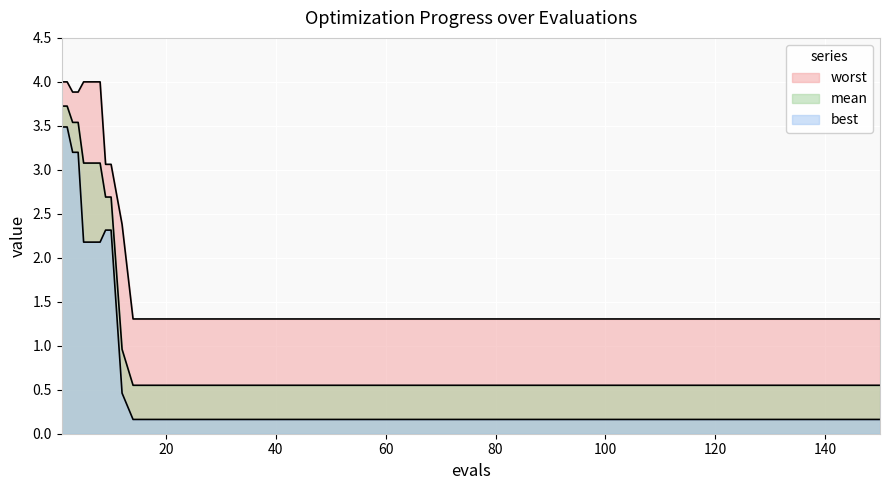

At how many categories does at least one series exceed 0?

26